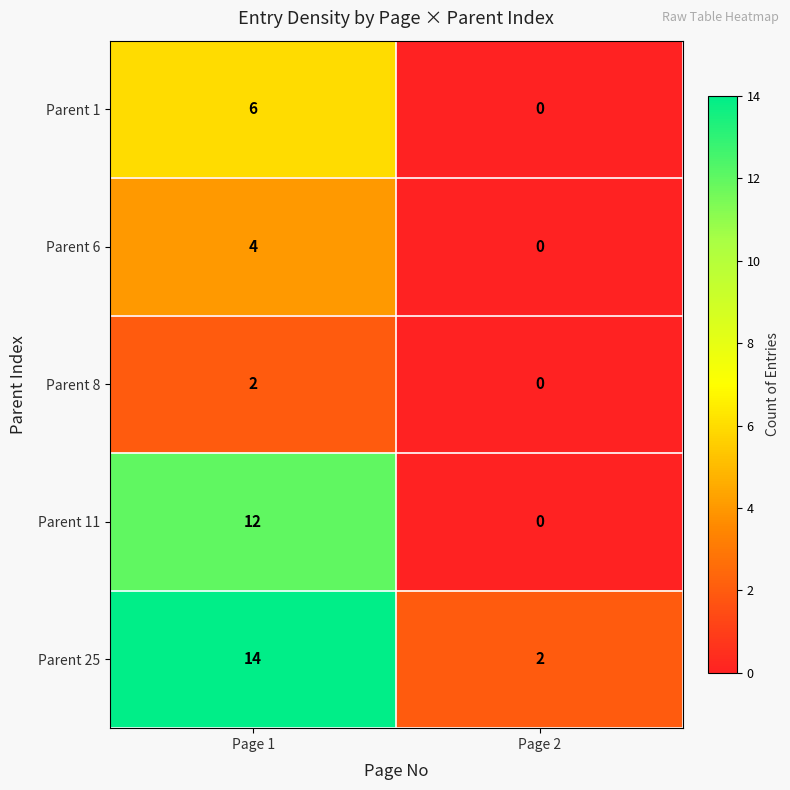

Which series has the largest total across all categories?

Parent 25